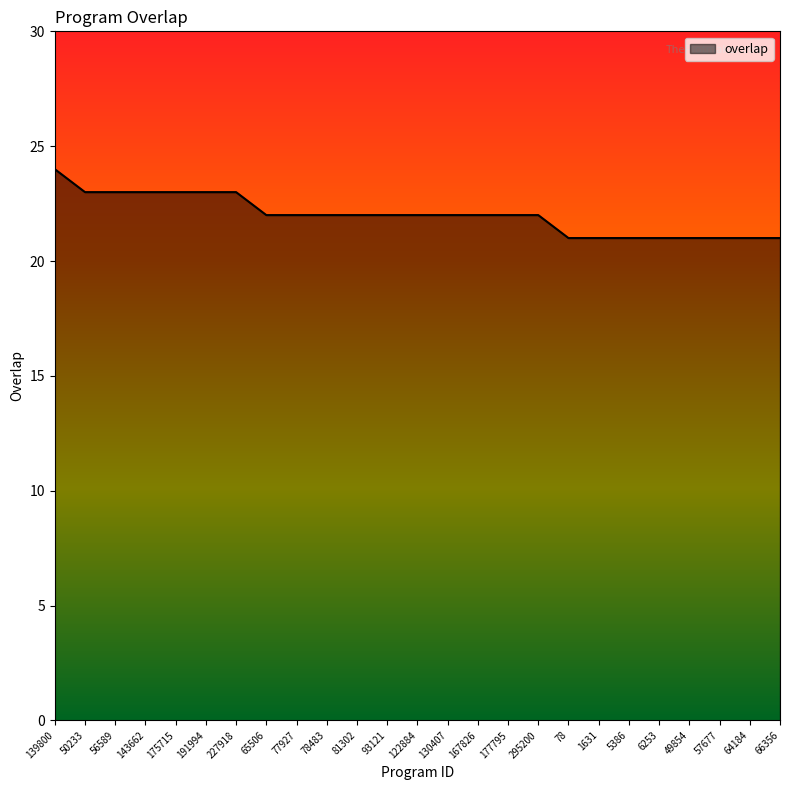

Between 1631 and 177795, which is larger?

177795